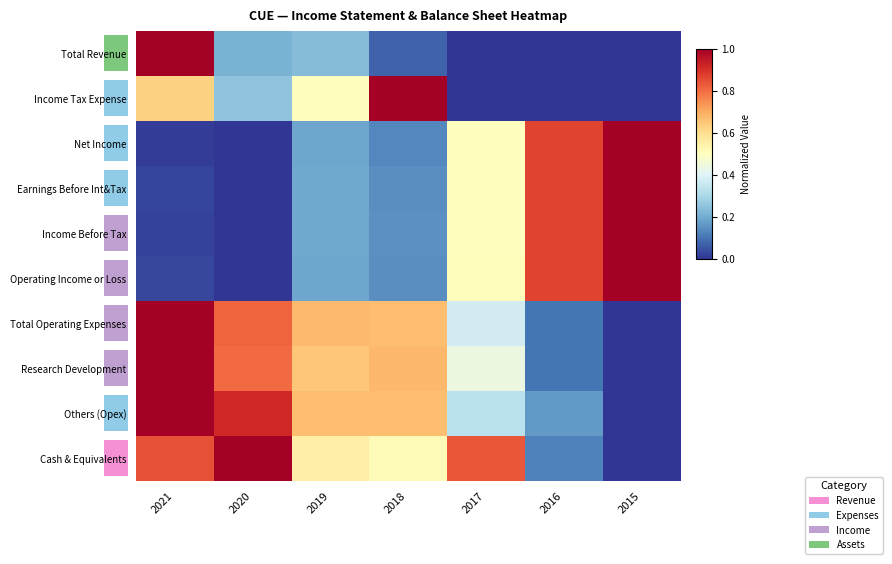

Count the Cash & Equivalents values in the range 0 to 1.

7